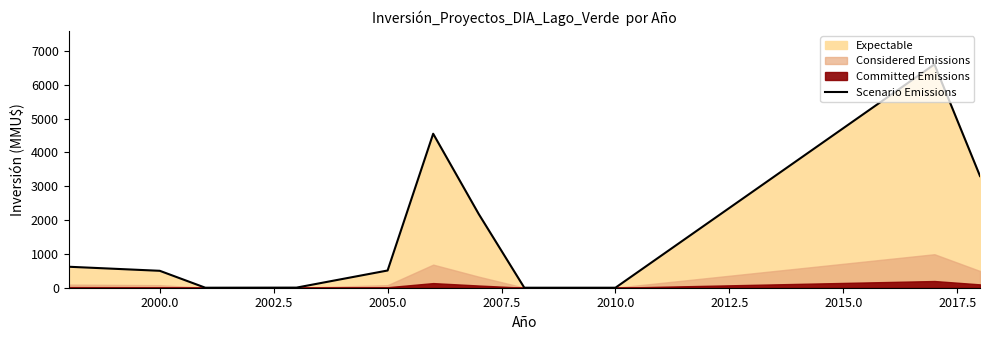

What is the difference between the maximum and minimum values?

6600